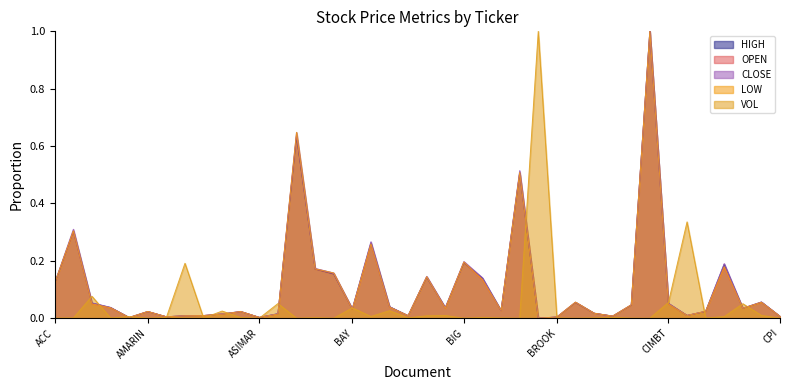

What value does the CLOSE series have at CIMBT?

0.1